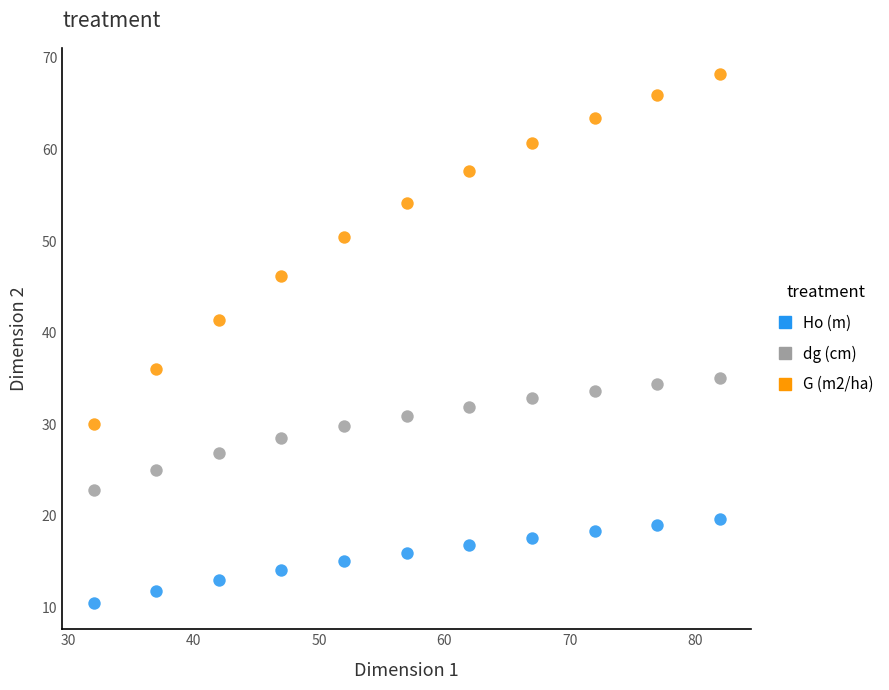

Across all data points, what is the range of X values (max minus min)?

50.0